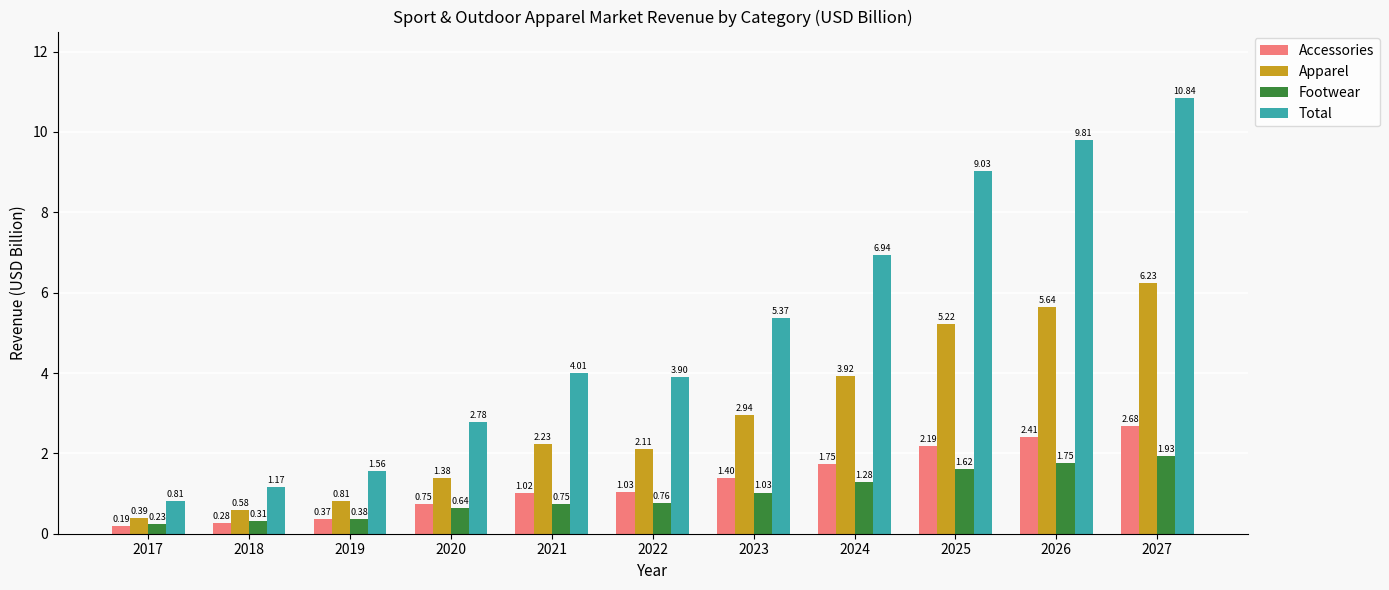

At which category is the sum across all series the highest?

2027